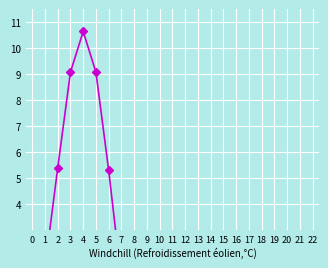

List the labels in order of value, largest first.

4, 3, 5, 2, 6, 1, 7, 0, 8, 9, 10, 11, 12, 13, 14, 15, 16, 17, 18, 19, 20, 21, 22